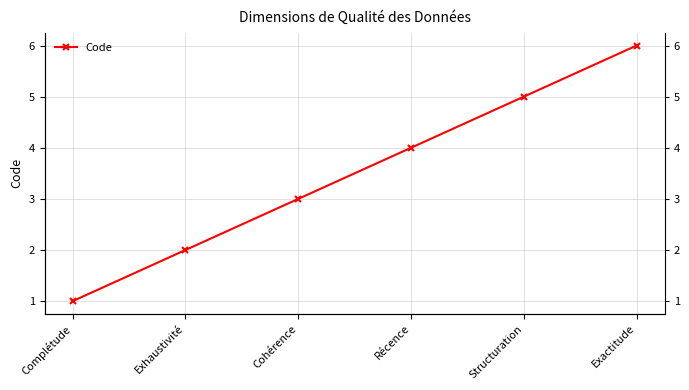

What is the ratio of the value at Exhaustivité to the value at Structuration?

0.4